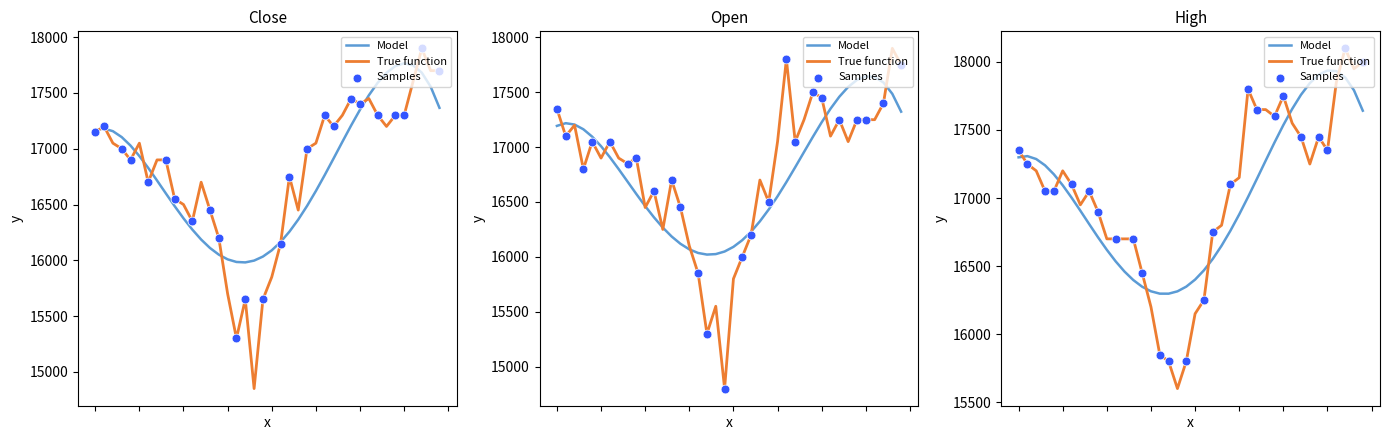

What is the total value across all series at 2022-02-28?

53400